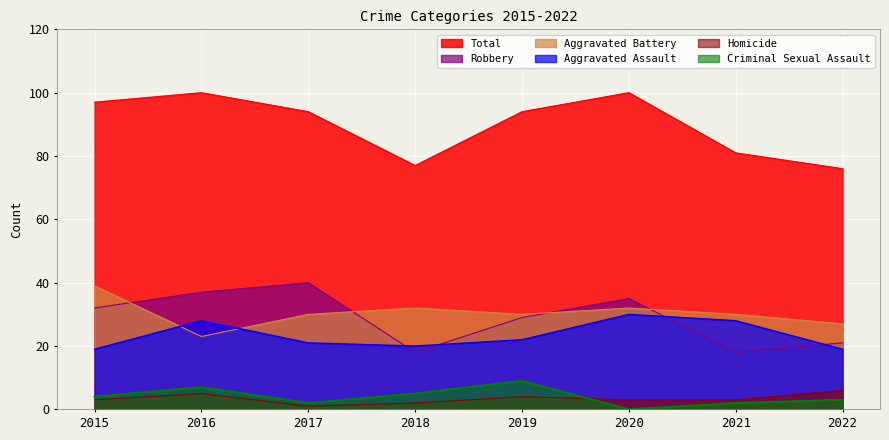

Reading left to right, transcribe all the data shown in this chart.

Aggravated Assault: 2015=19	2016=28	2017=21	2018=20	2019=22	2020=30	2021=28	2022=19
Aggravated Battery: 2015=39	2016=23	2017=30	2018=32	2019=30	2020=32	2021=30	2022=27
Criminal Sexual Assault: 2015=4	2016=7	2017=2	2018=5	2019=9	2020=0	2021=2	2022=3
Homicide: 2015=3	2016=5	2017=1	2018=2	2019=4	2020=3	2021=3	2022=6
Robbery: 2015=32	2016=37	2017=40	2018=18	2019=29	2020=35	2021=18	2022=21
Total: 2015=97	2016=100	2017=94	2018=77	2019=94	2020=100	2021=81	2022=76